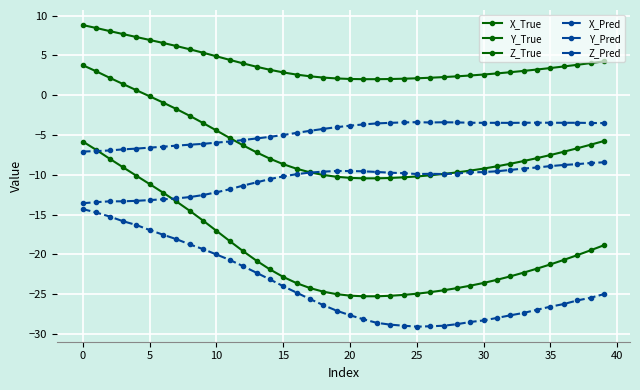

Does the chart have visible grid lines?

Yes